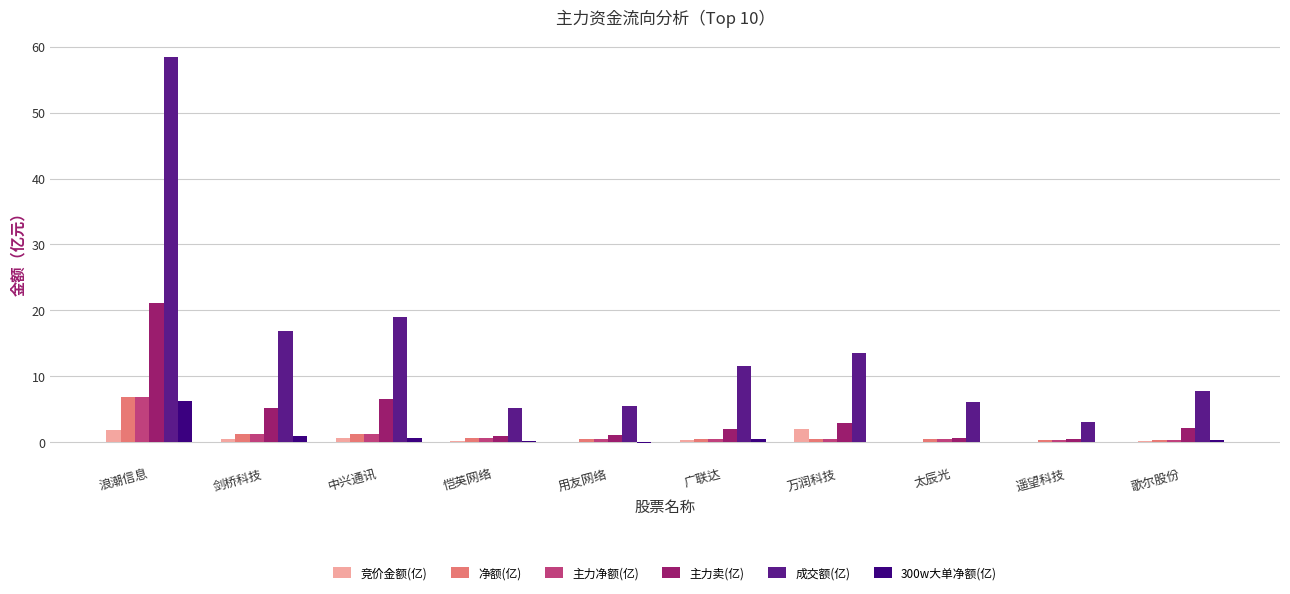

Does the chart contain stacked bars?

No